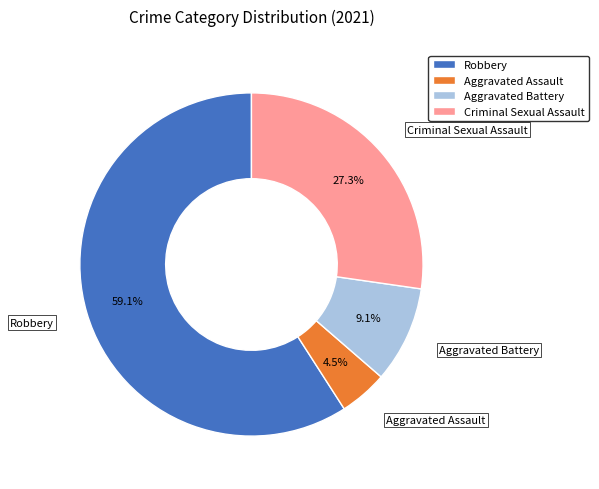

Which slice is the smallest?

Aggravated Assault